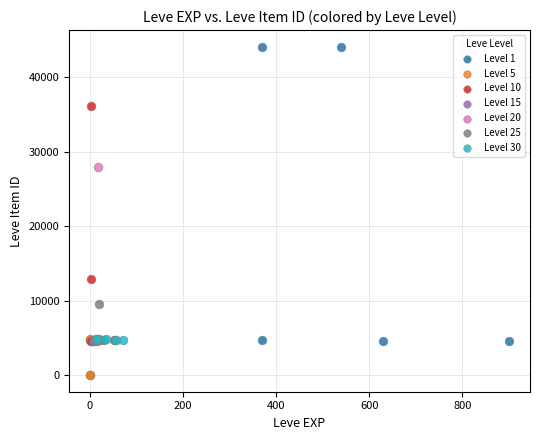

What are all the series names shown in the legend?

Level 1, Level 5, Level 10, Level 15, Level 20, Level 25, Level 30